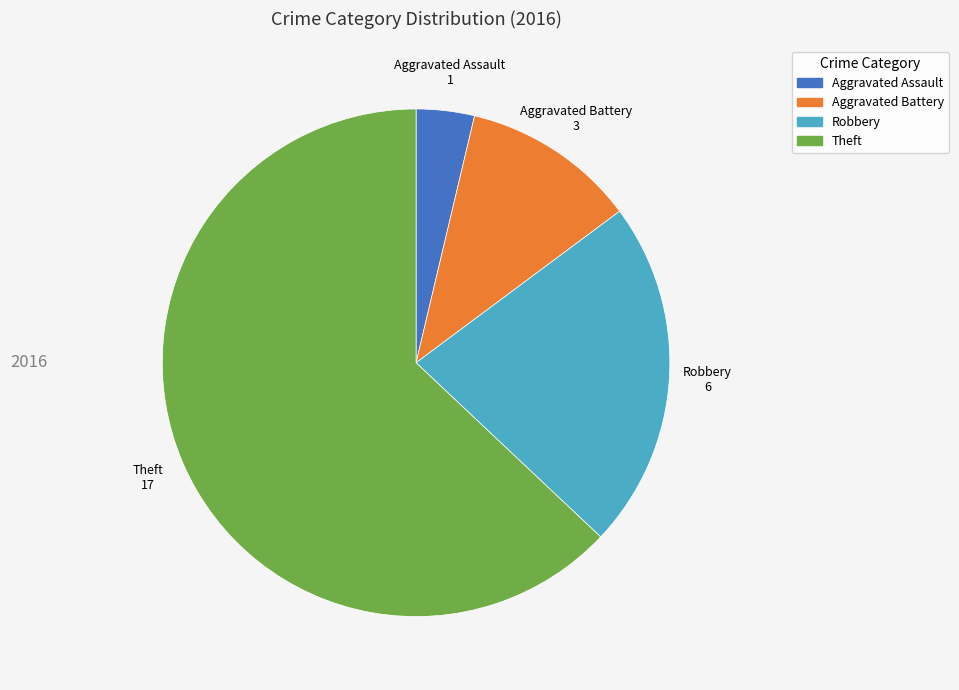

The Aggravated Battery slice represents 11% of the pie. True or false?

True